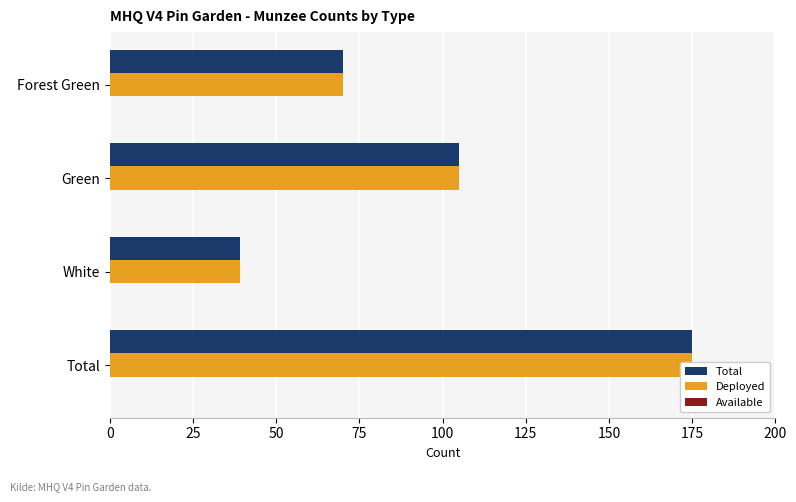

Reading left to right, what are all the values shown in this chart?

Total: 70.0	105.0	39.0	175.0
Deployed: 70.0	105.0	39.0	175.0
Available: 0.2	0.2	0.2	0.2